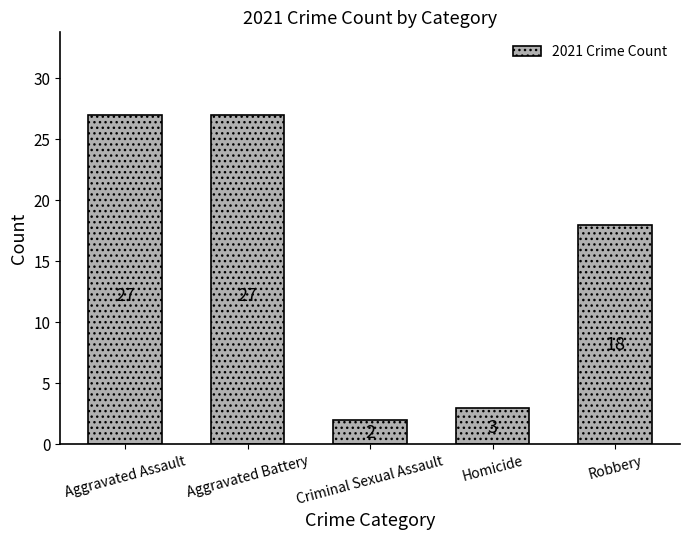

At which label does the data first exceed 18?

Aggravated Assault